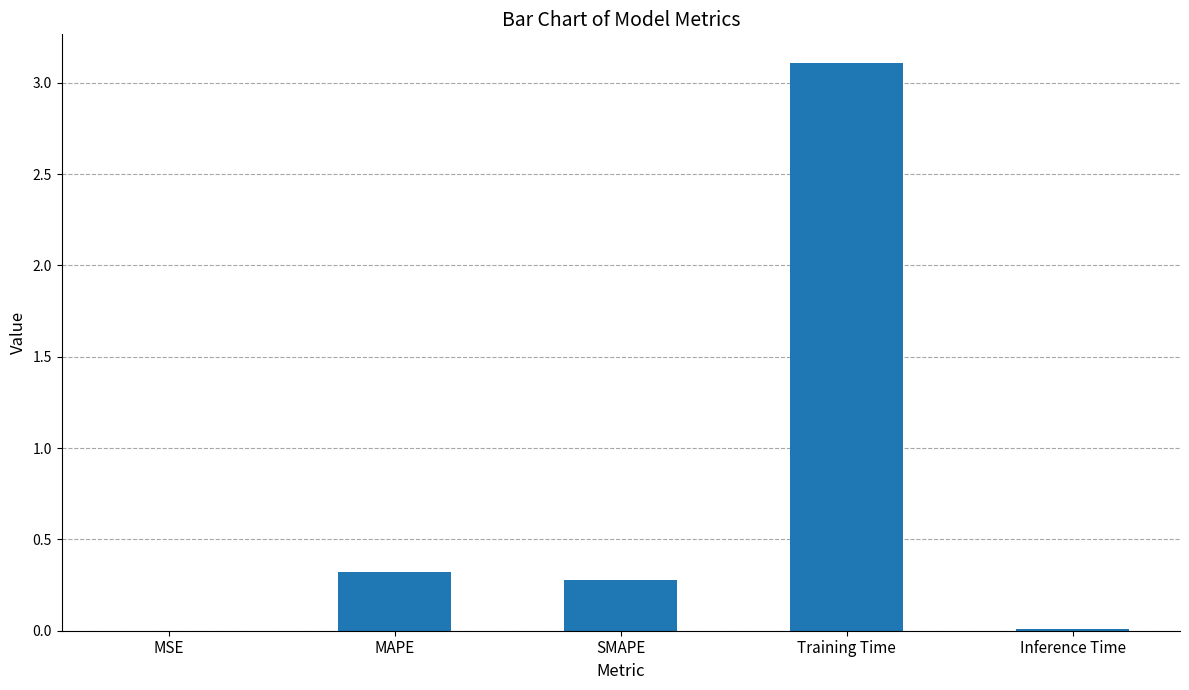

Which category has the highest value across all series?

Training Time